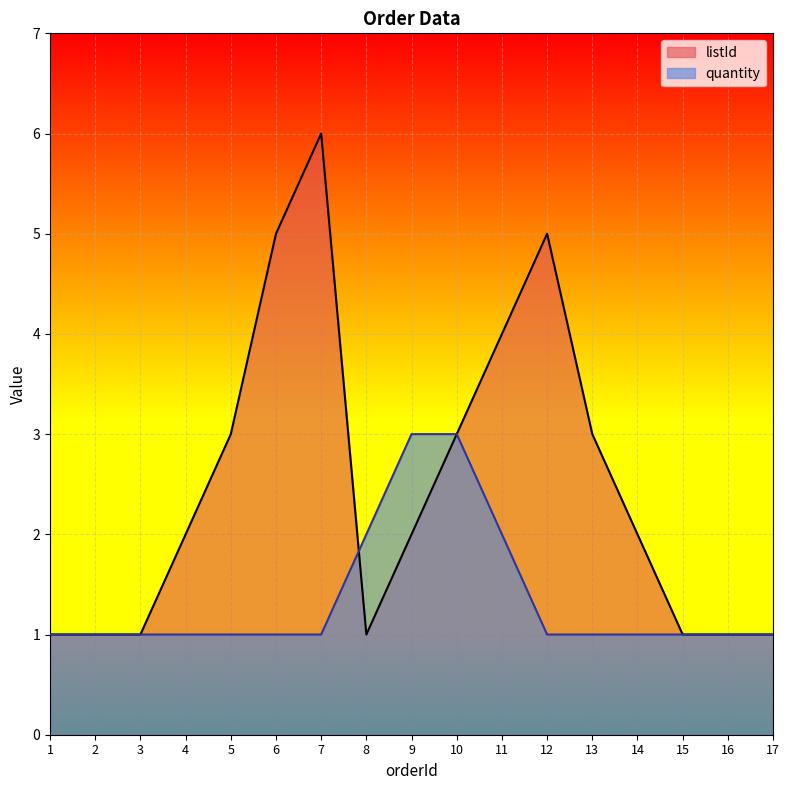

Is it true that quantity equals 5 at 10?

False